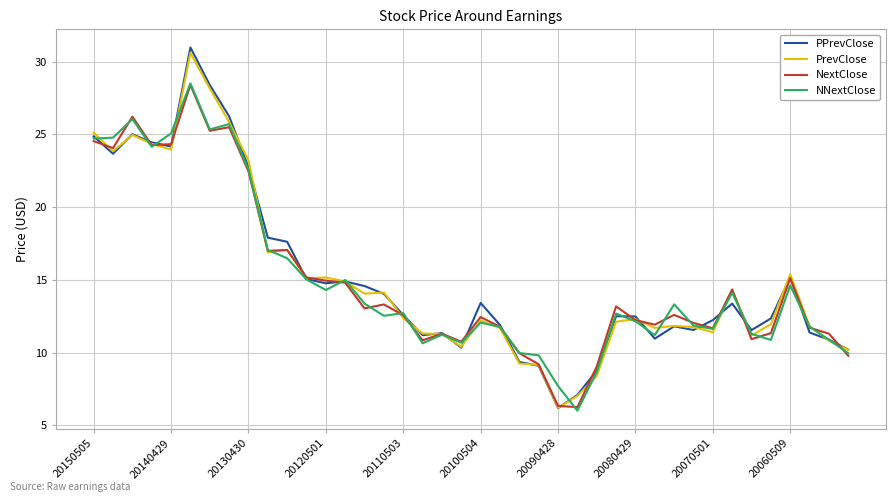

Which series has the widest spread of values?

PPrevClose